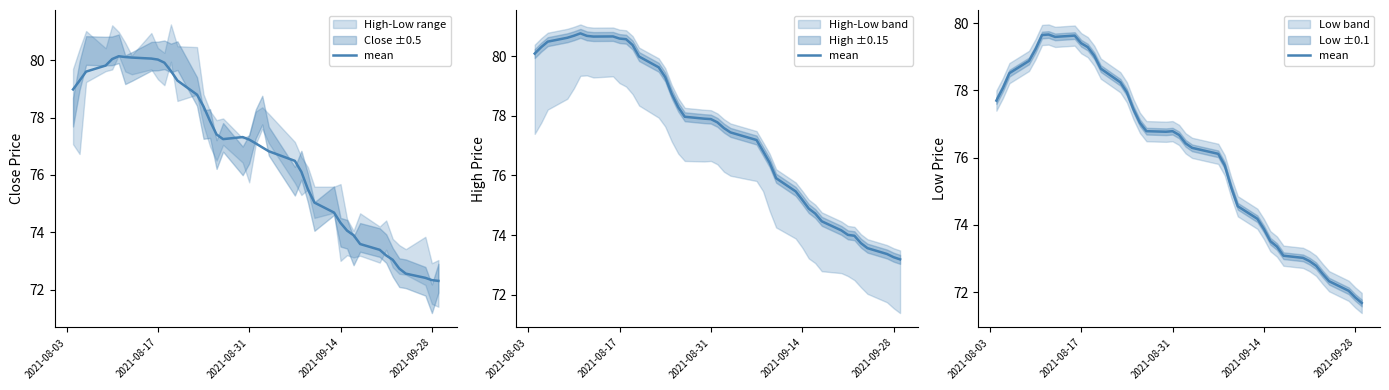

How many values are below 76?

16